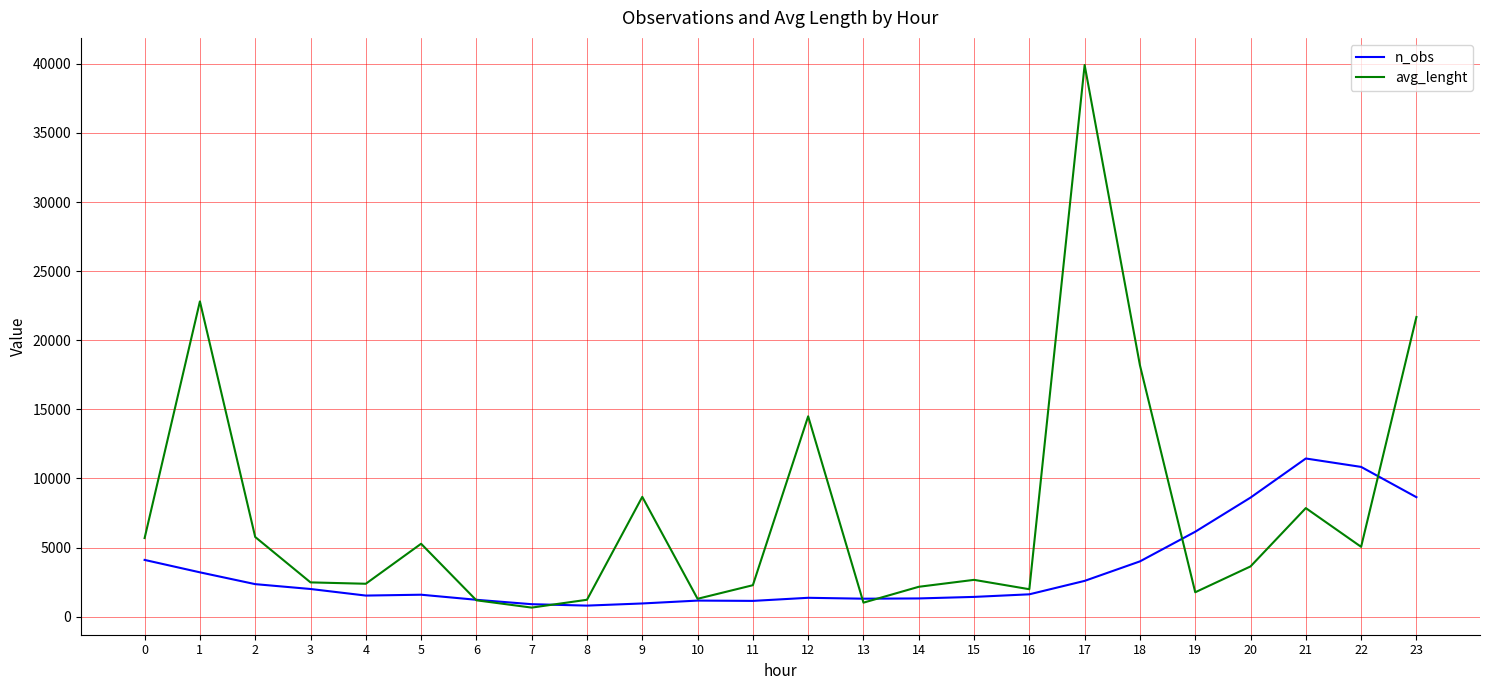

What is the difference between the highest and lowest values at 0?

1580.3